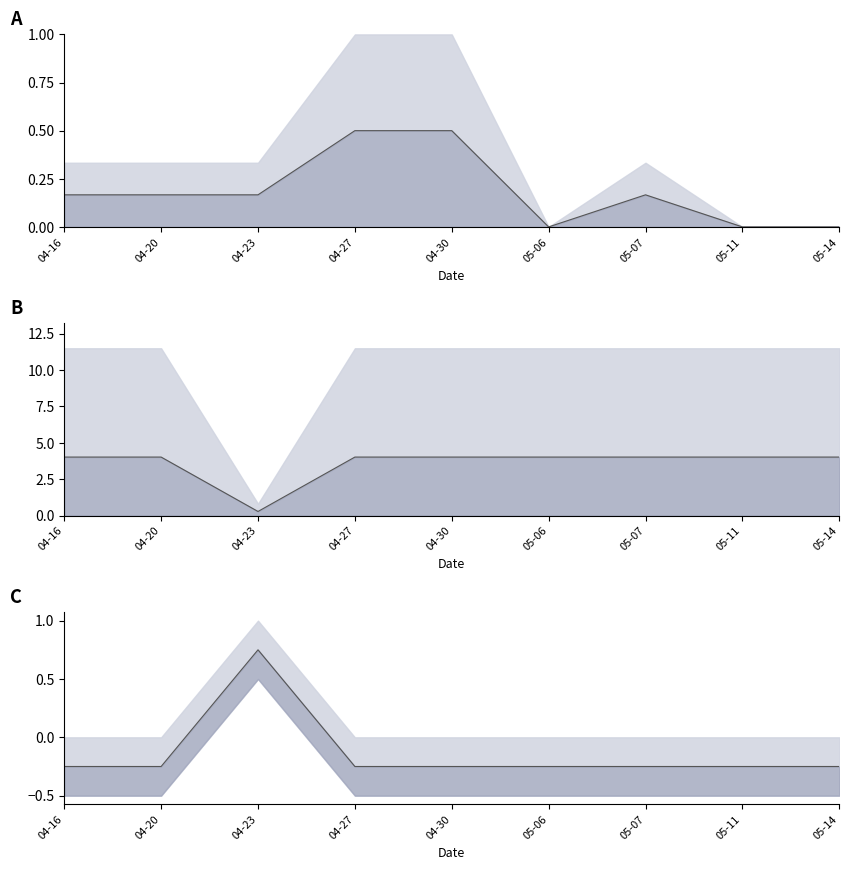

Where does the Precio $/Kg series first go above 0?

04-23